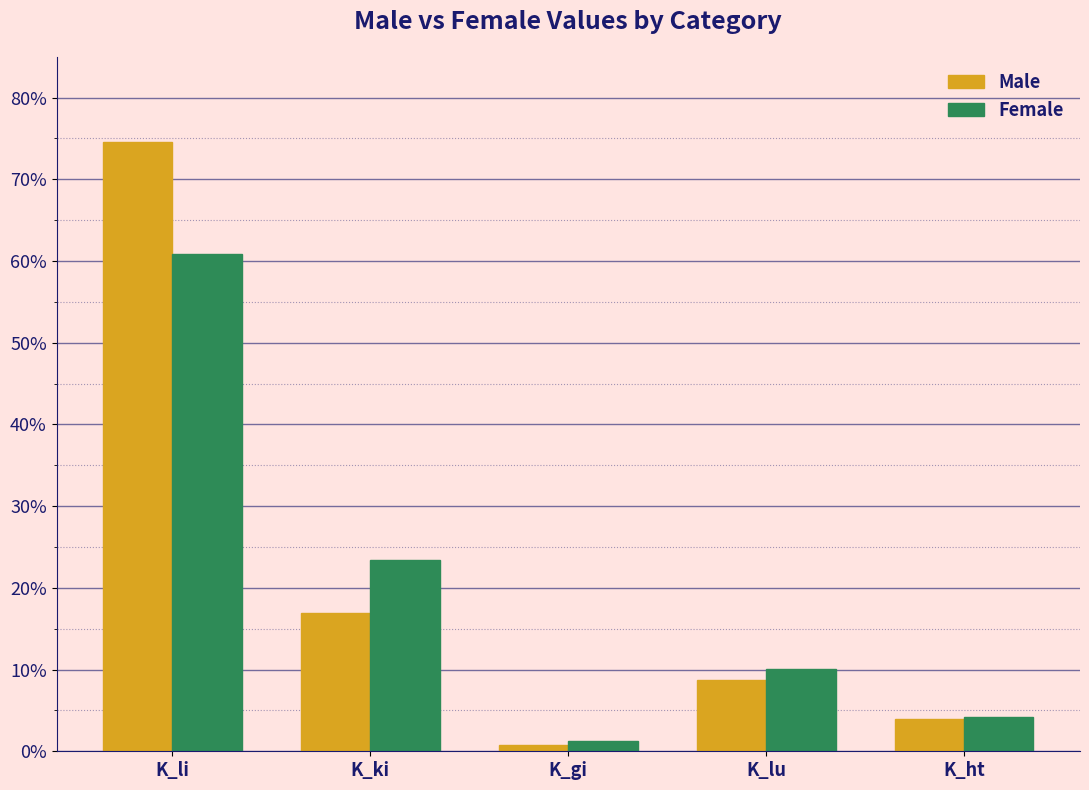

What position from the left is K_gi?

3